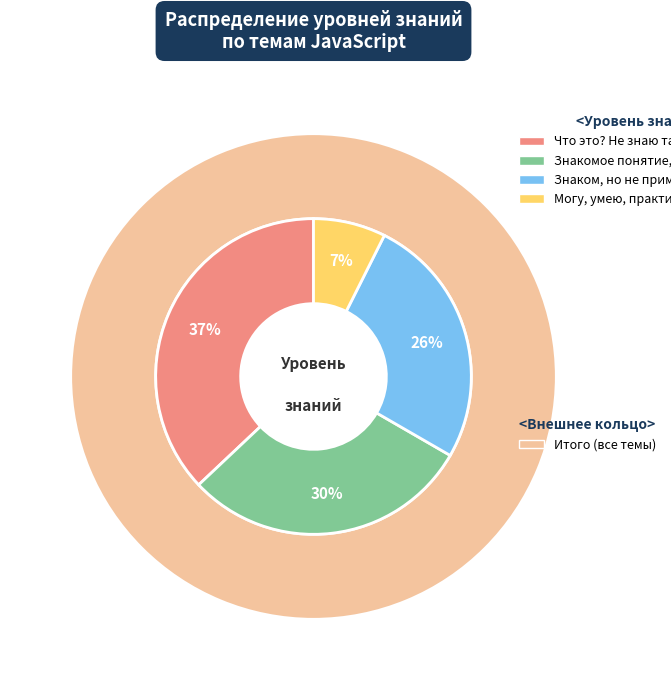

To the nearest percent, what is the combined percentage of Могу, умею, практикую! and Знаком, но не применял?

33%